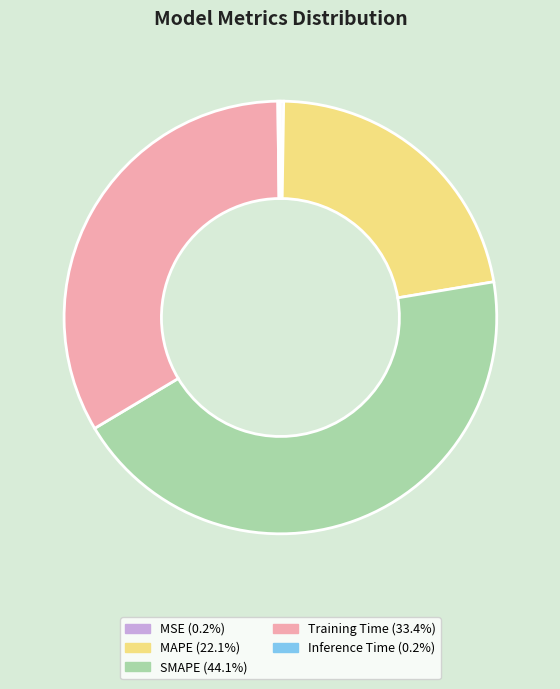

Does Training Time account for over 50% of the chart?

No